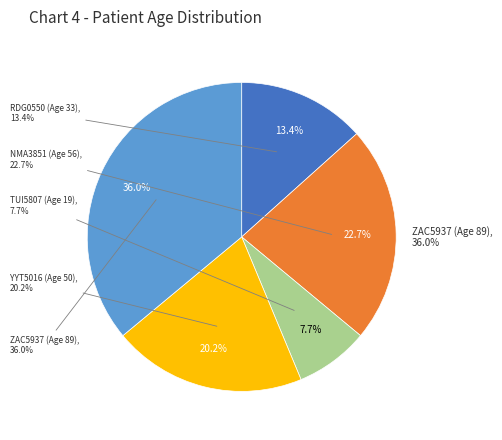

Which category has the smallest portion of the pie?

TUI5807 (Age 19)